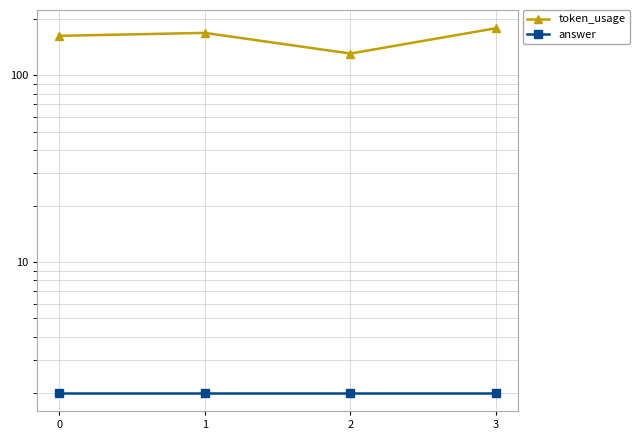

True or false: token_usage and answer cross at least once.

False